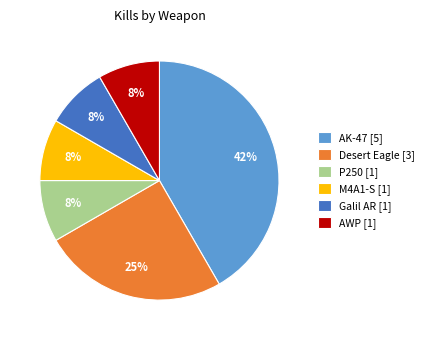

Is it true that M4A1-S is 8% of the pie?

True